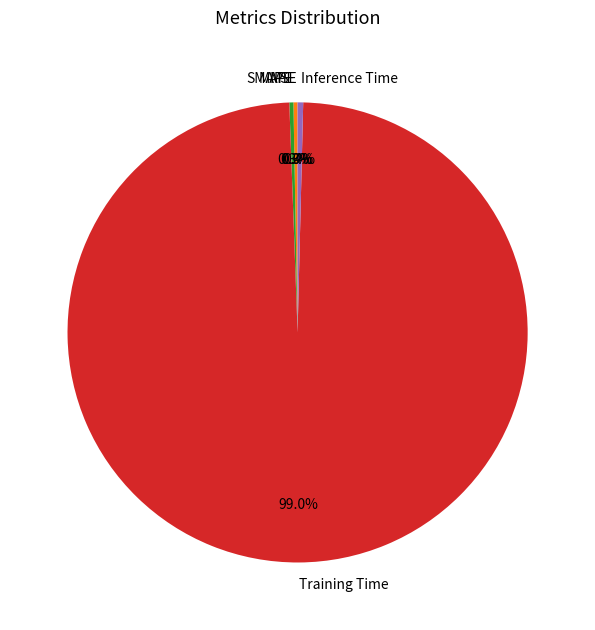

To the nearest percent, what is the combined percentage of Training Time and MAPE?

99%